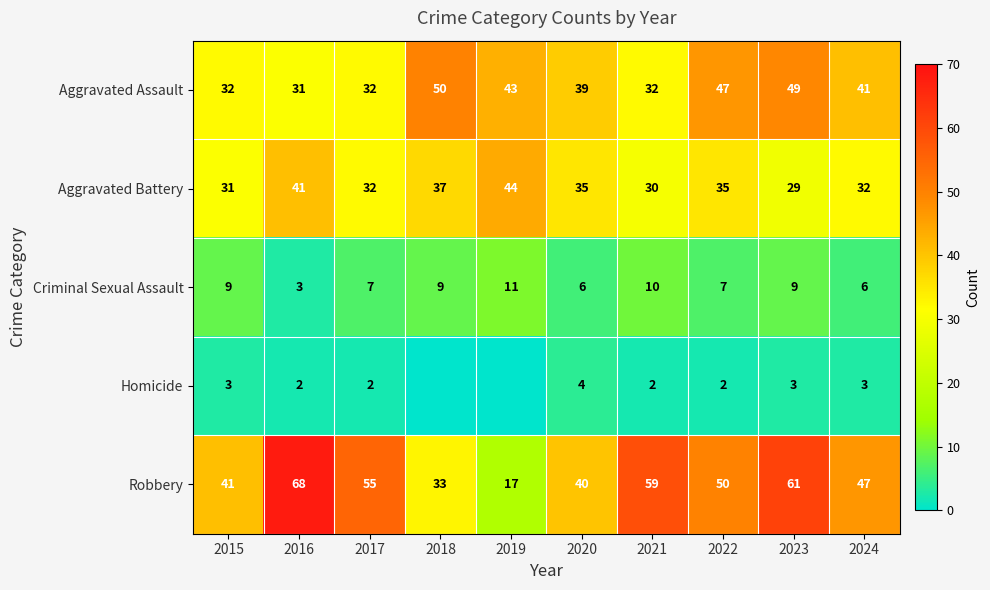

True or false: Aggravated Battery has a value of 41 at 2021.

False